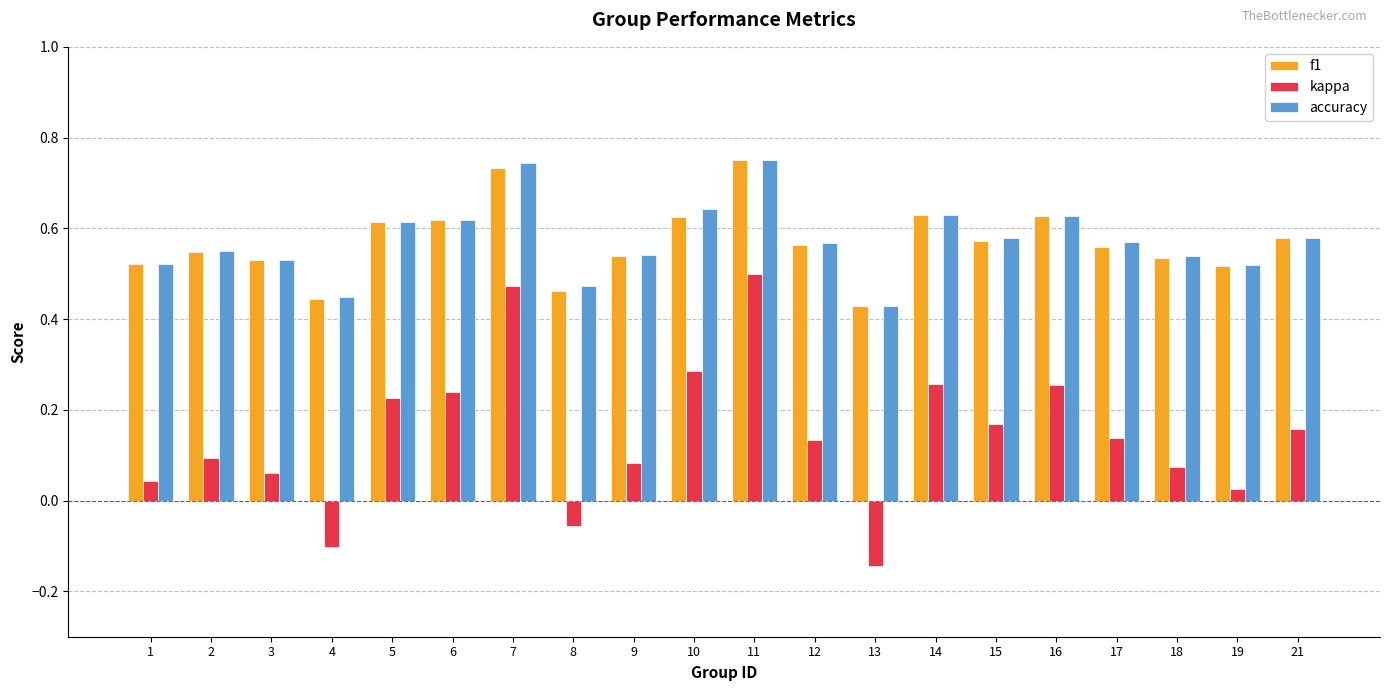

Between 5 and 8, which series saw the biggest shift?

kappa